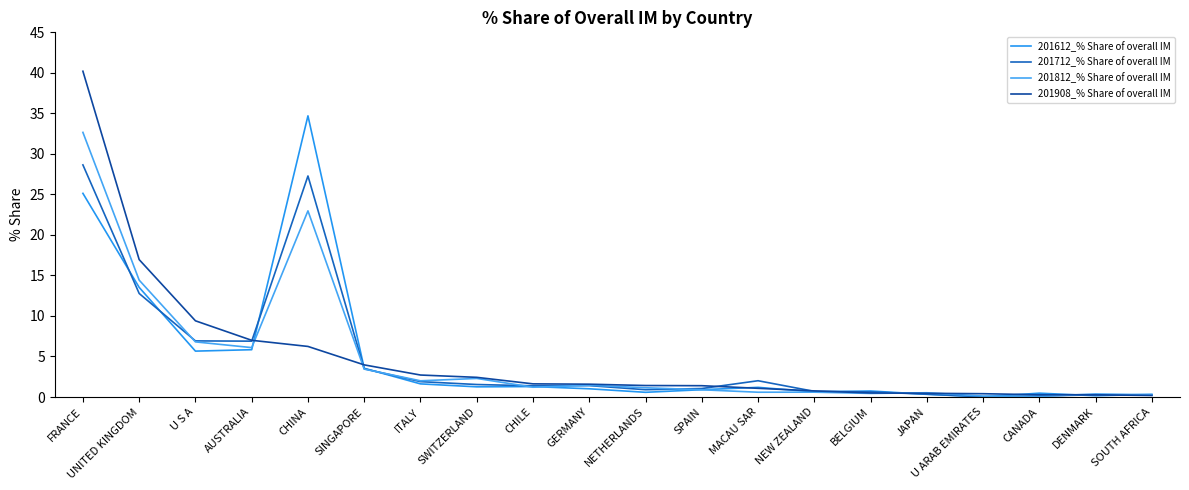

True or false: 201908_% Share of overall IM has more than 0 points higher than both neighbors.

False